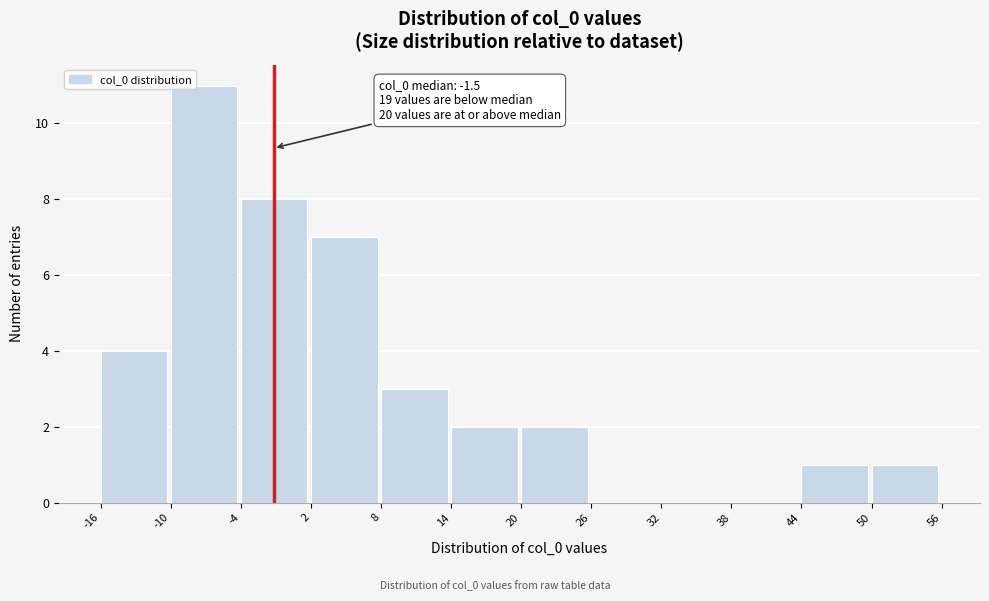

Over which range of the x-axis is the bar tallest?

-10 to -4